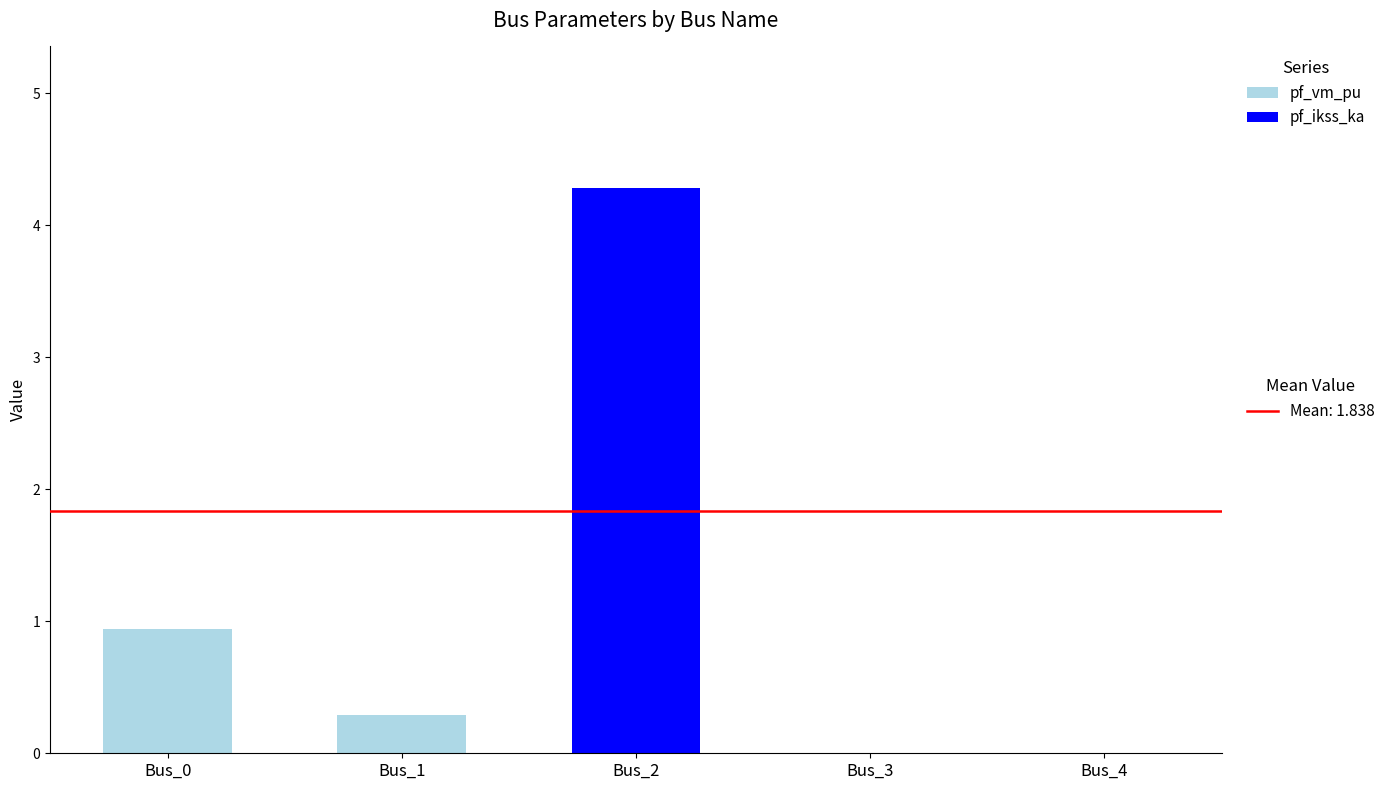

What is the total value across all series at Bus_0?

0.9